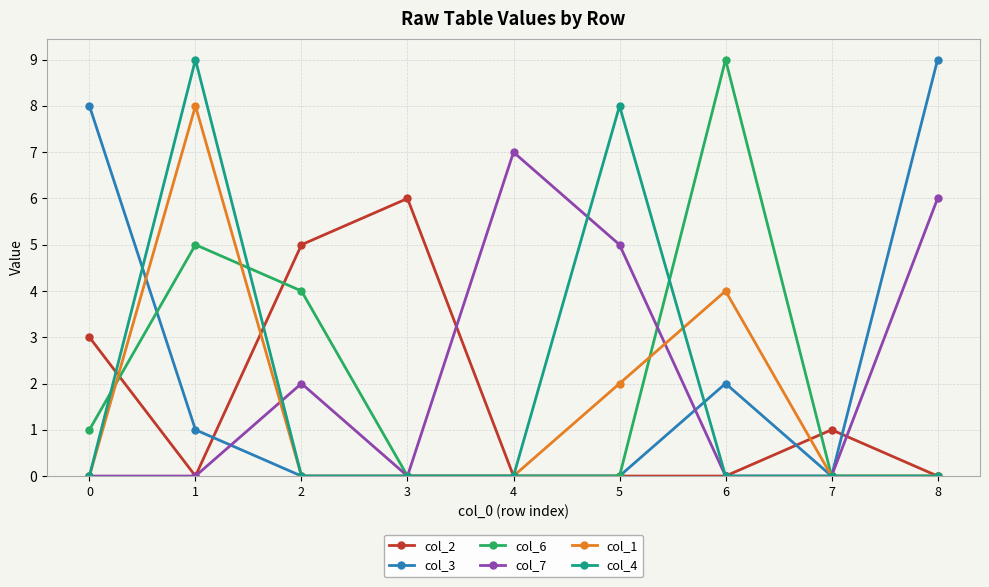

How many col_1 values are between 0 and 2?

7